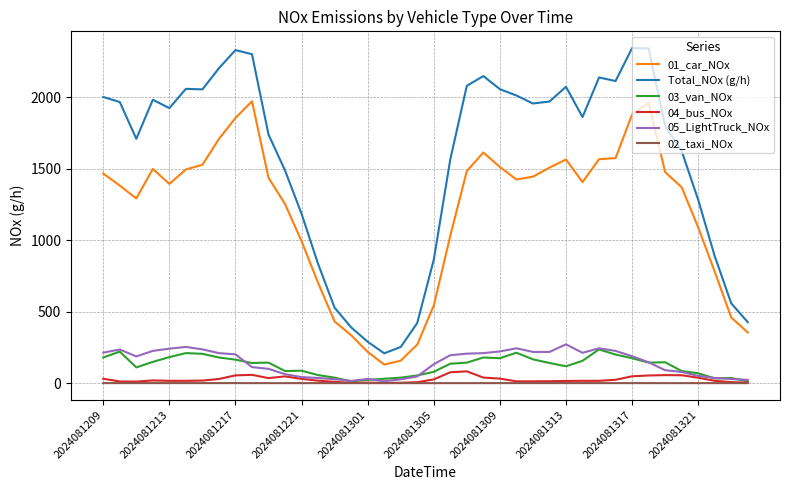

What is the difference between the second highest and second lowest values in the Total_NOx (g/h) series?

2088.7